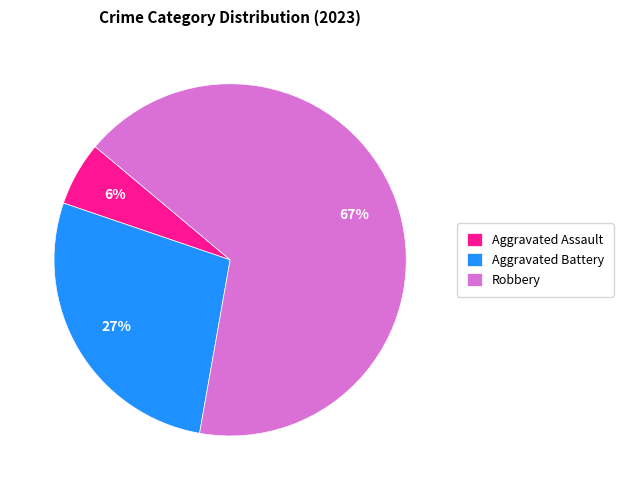

To the nearest percent, what is the average slice percentage?

33%